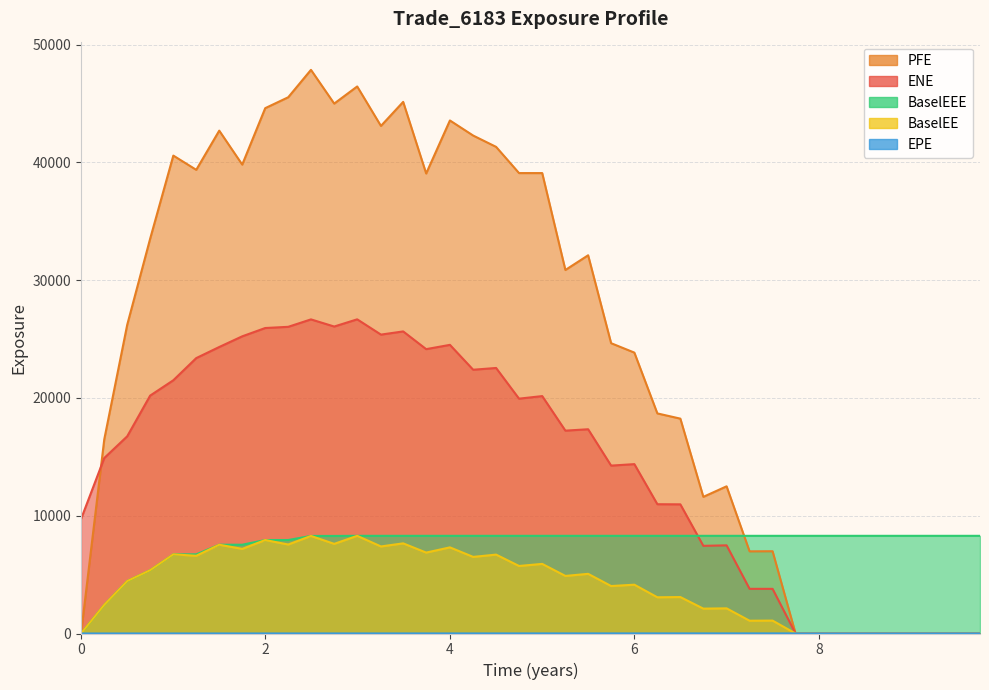

True or false: BaselEE and ENE cross at least once.

False